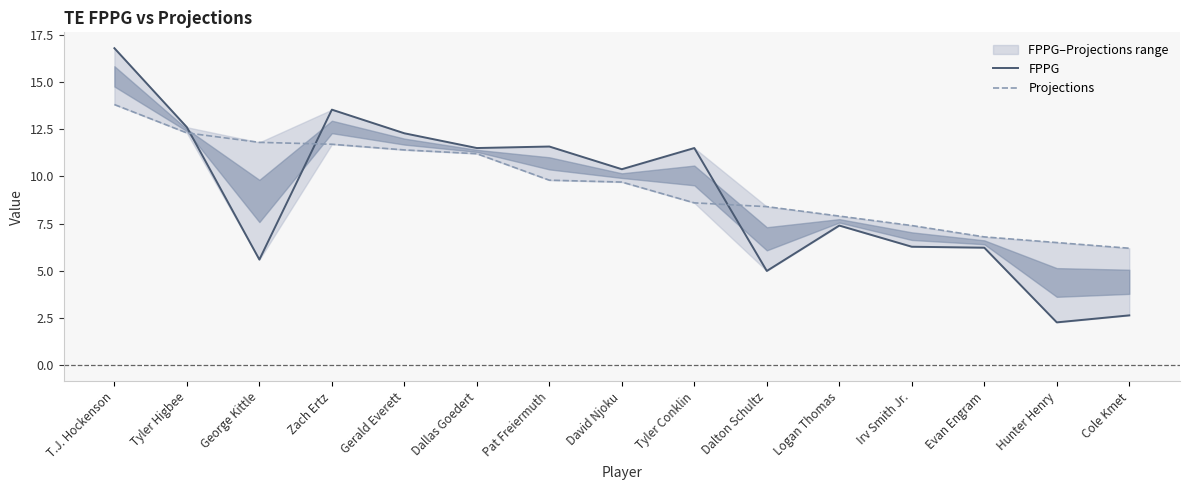

What is the difference between the Projections values at Zach Ertz and Tyler Conklin?

3.1